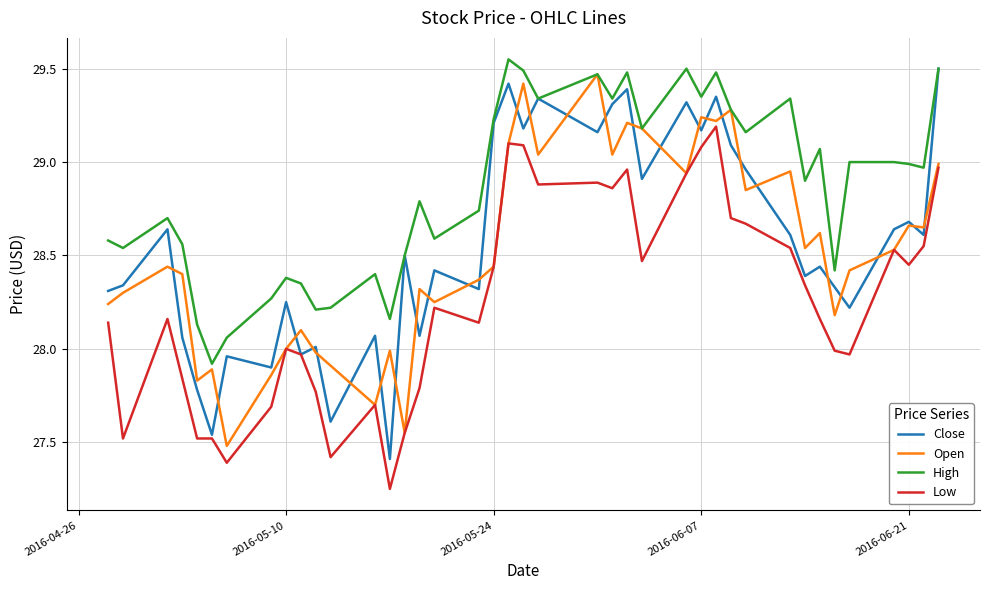

Which series has the largest total across all categories?

High